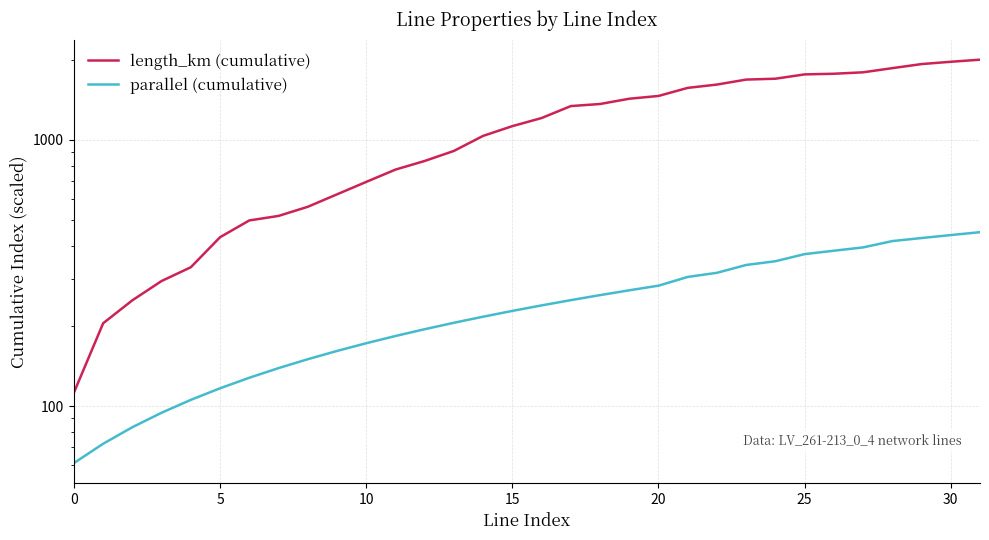

Is it true that parallel (cumulative) equals 111.0 at 11?

False